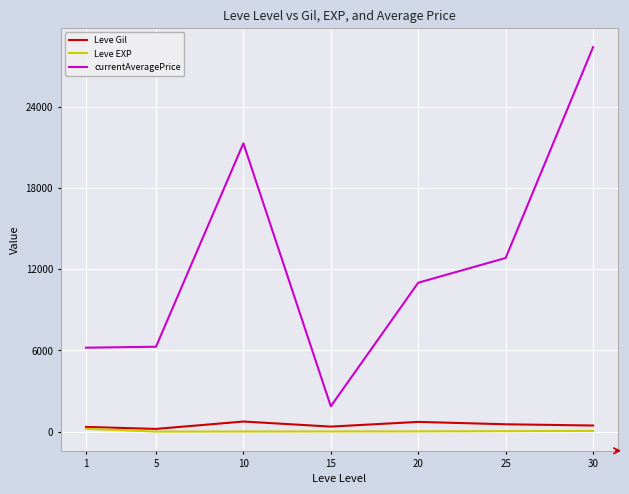

At which category is the sum across all series the highest?

30